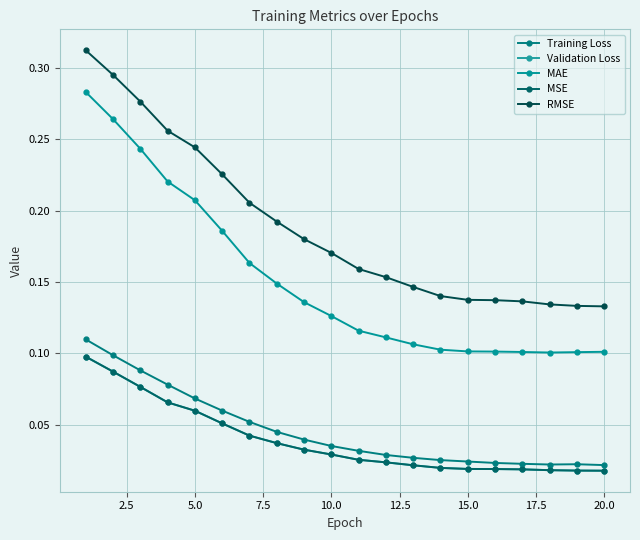

Does the chart have visible grid lines?

Yes